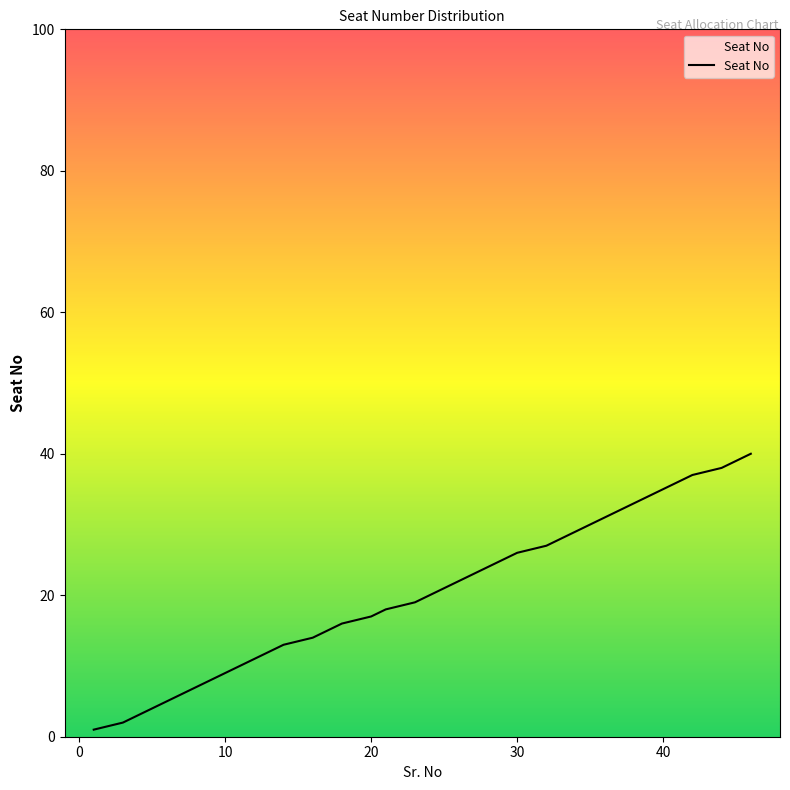

What is the difference between the maximum and minimum values?

39